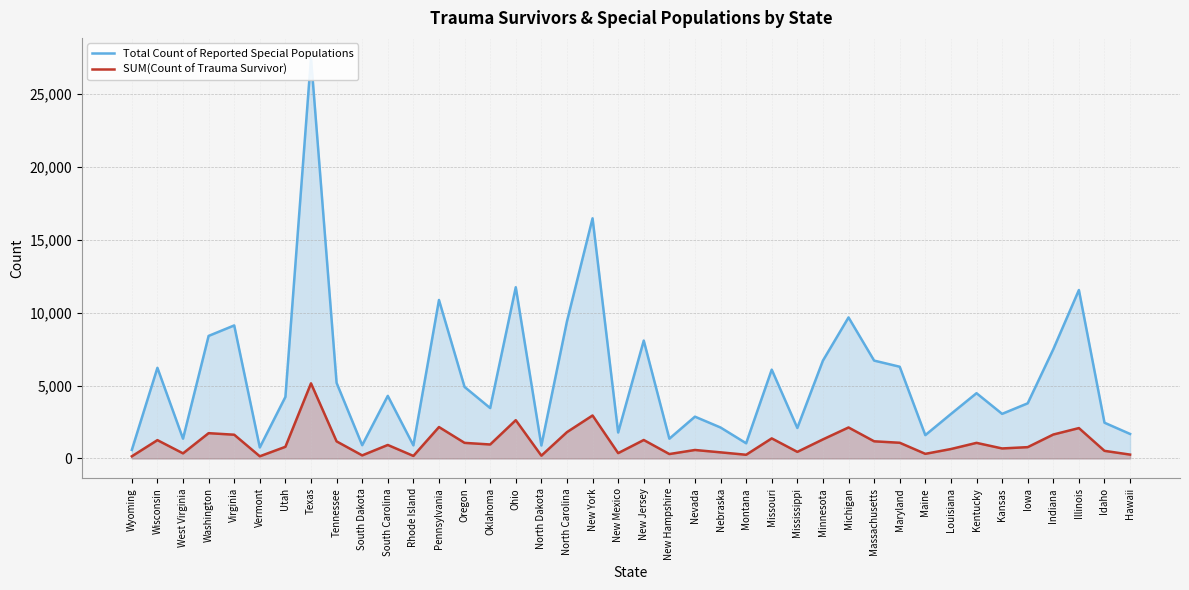

How many values in the Total Count of Reported Special Populations series exceed 4292?

19